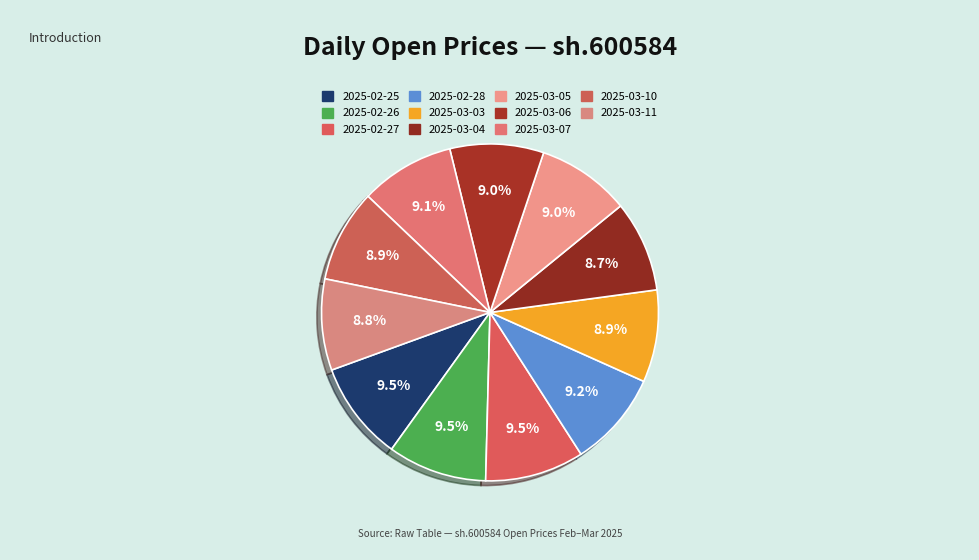

To the nearest percent, what is the difference between the largest and smallest slice percentages?

1%